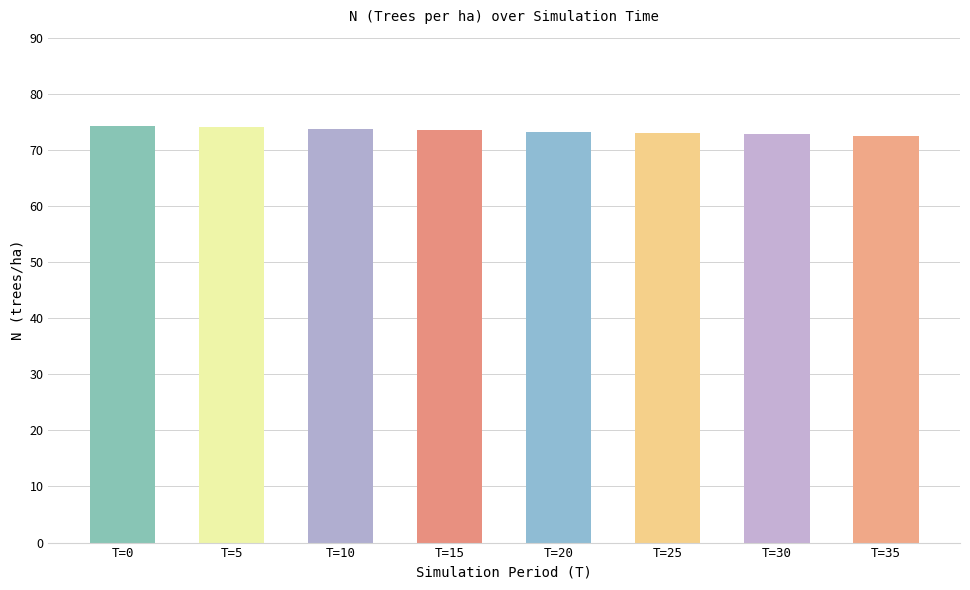

What is the average value?

73.4